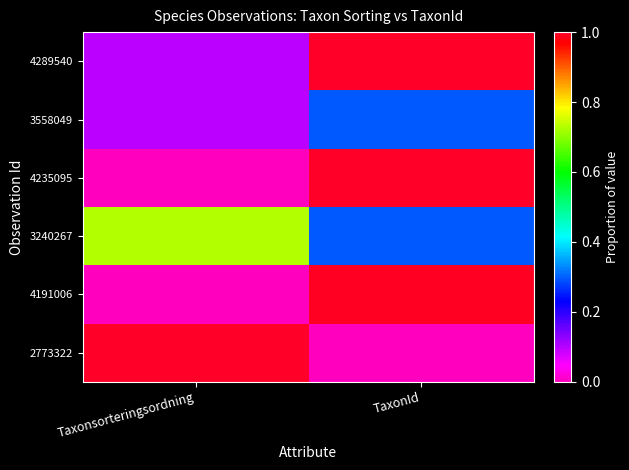

At Taxonsorteringsordning, list the series in order from smallest to largest.

4191006, 4235095, 3558049, 4289540, 3240267, 2773322